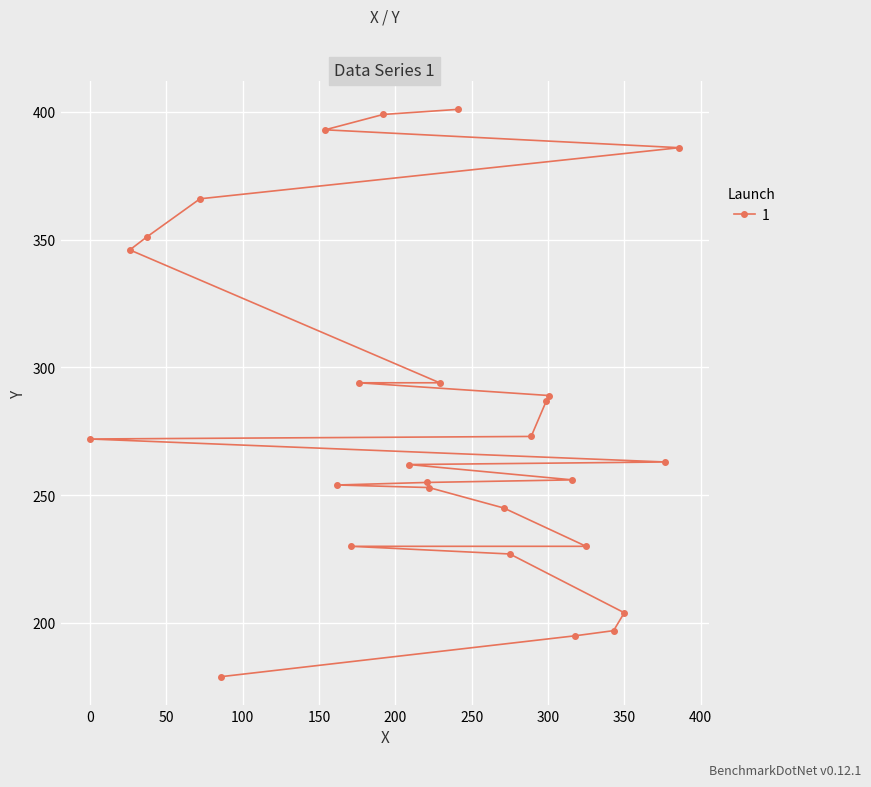

What is the difference between the maximum and minimum values?

222